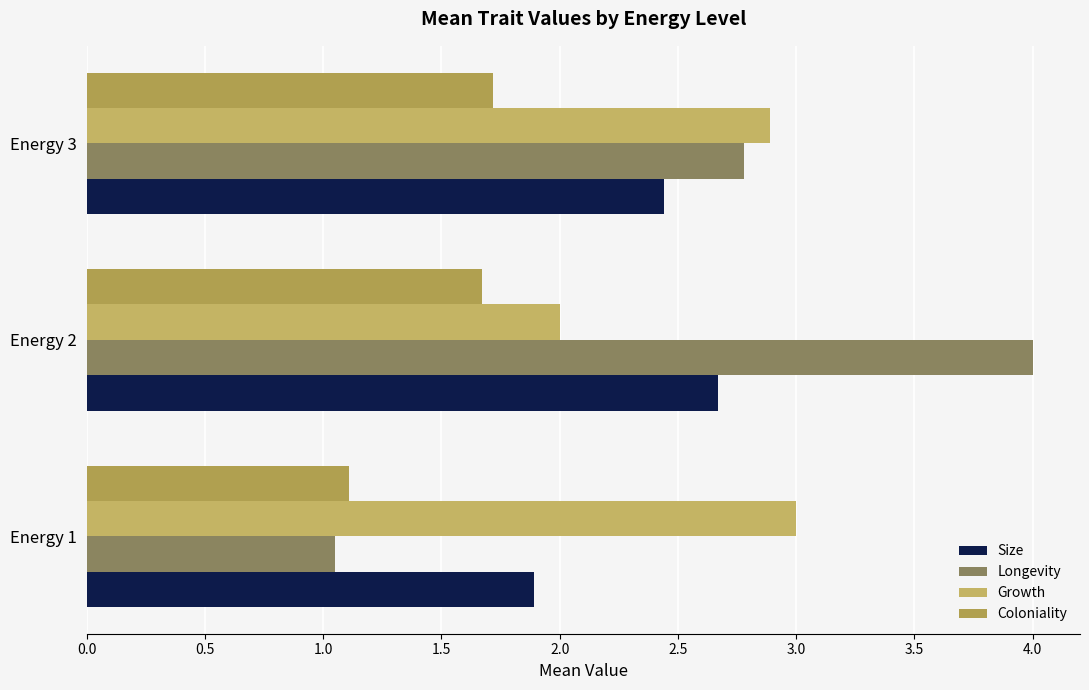

What is the average value of the Coloniality series?

1.5